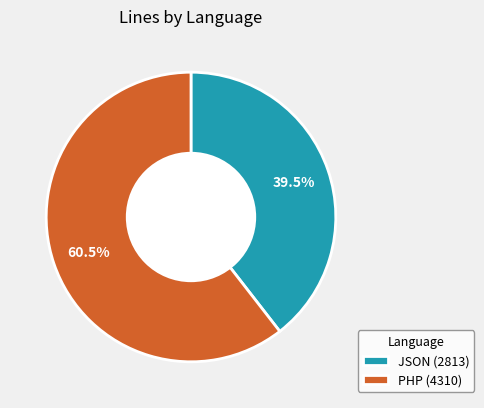

Is there a majority slice in this chart?

Yes